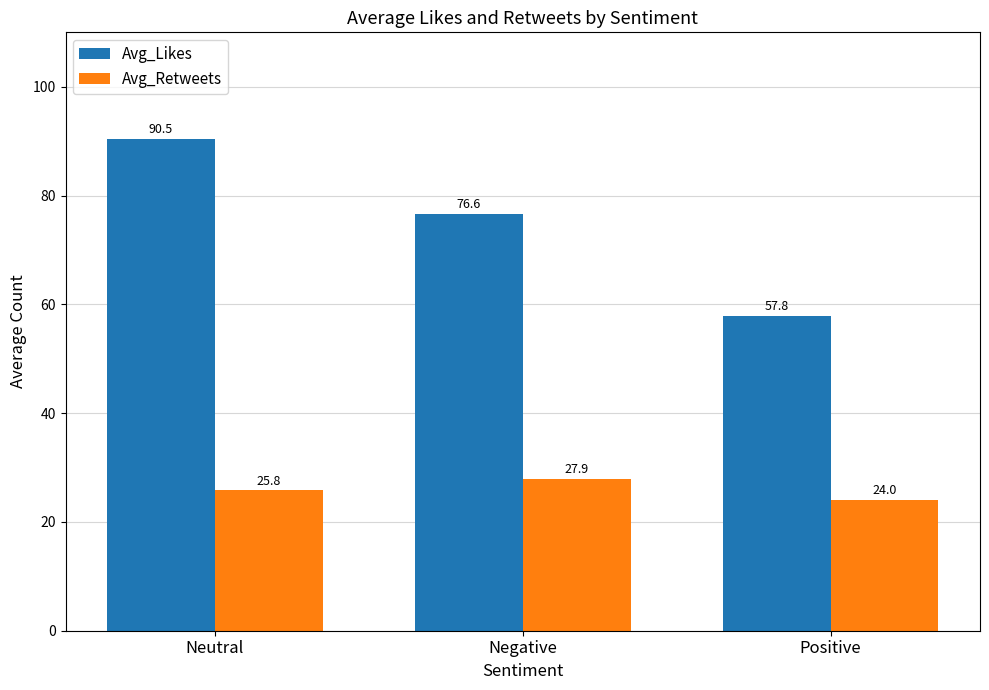

At which label is Avg_Retweets closest to 25?

Neutral